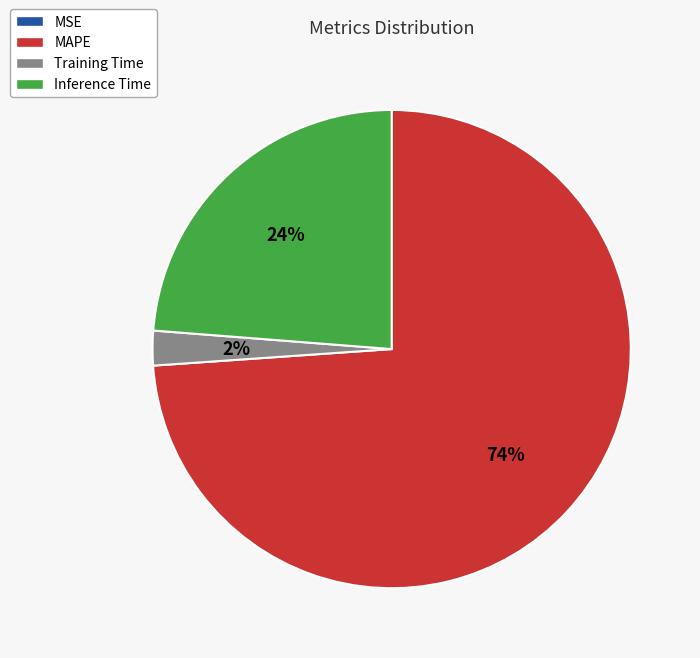

Is there any slice that represents more than half of the pie?

Yes